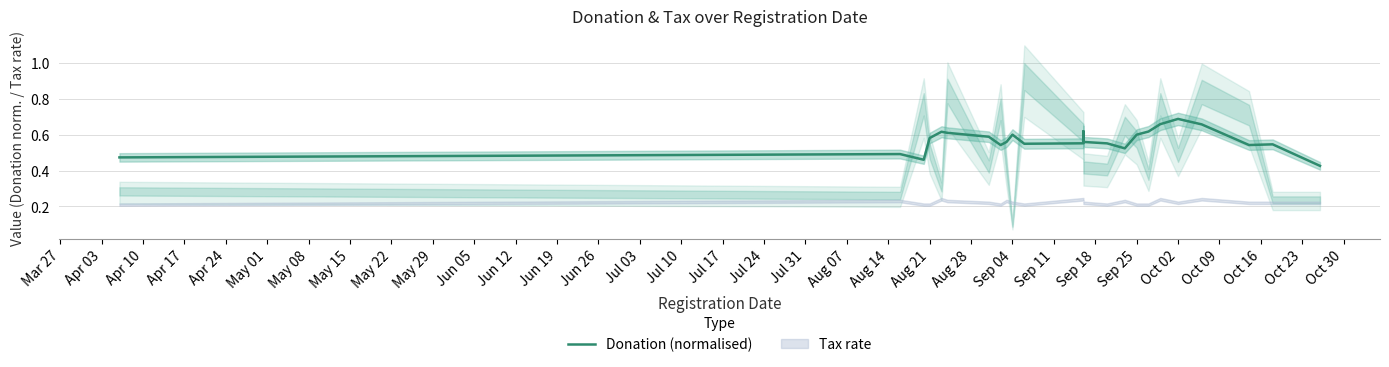

What position from the left is Jun 19?

13